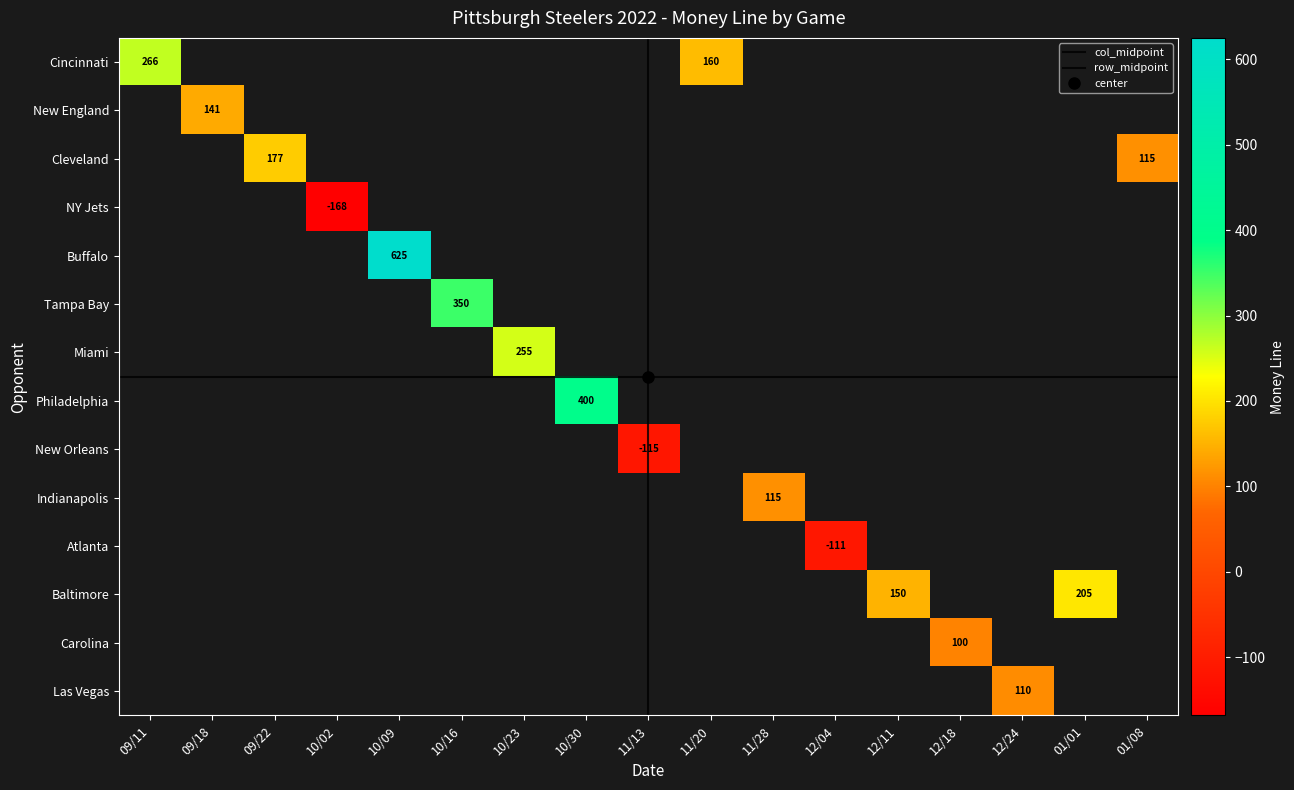

The value at 7 is 400. True or false?

True